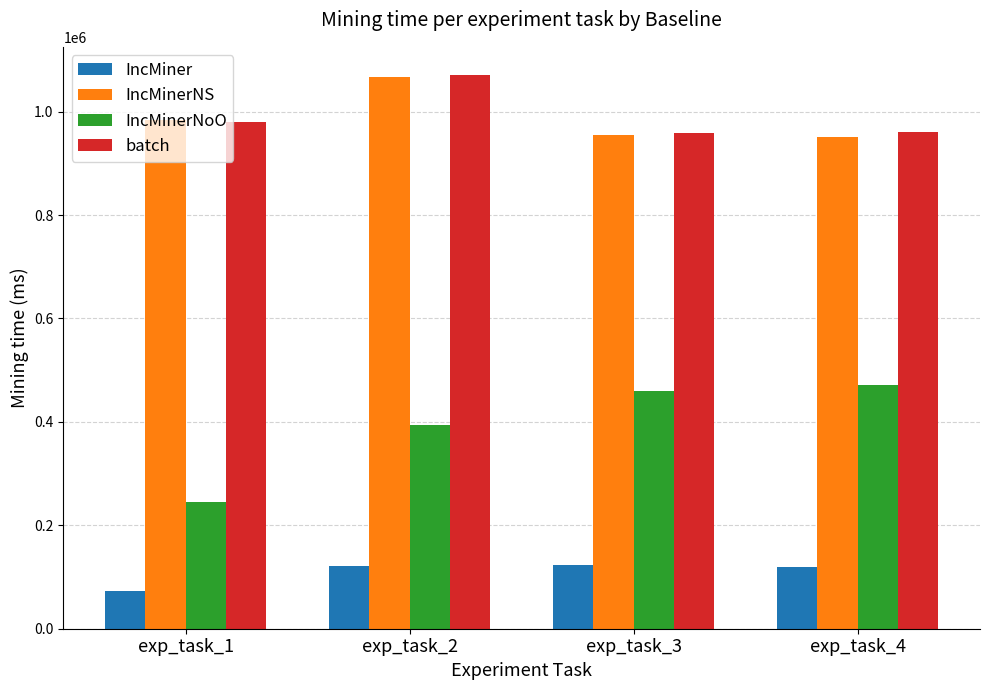

What is the difference between the second highest and second lowest values in the IncMinerNoO series?

66331